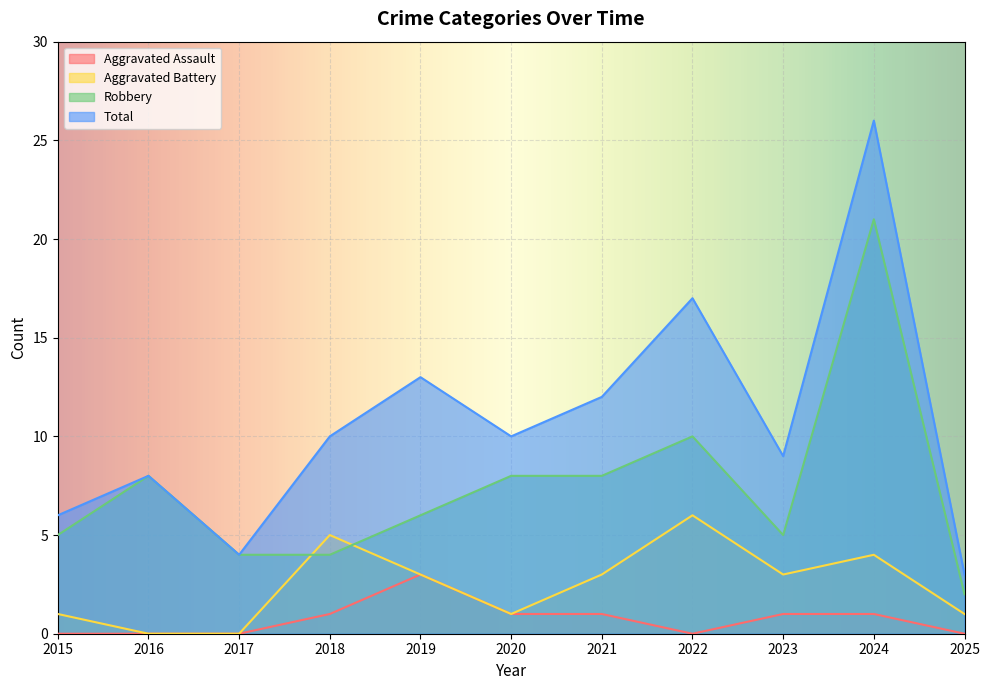

True or false: Aggravated Assault has a value of 0 at 2025.

True